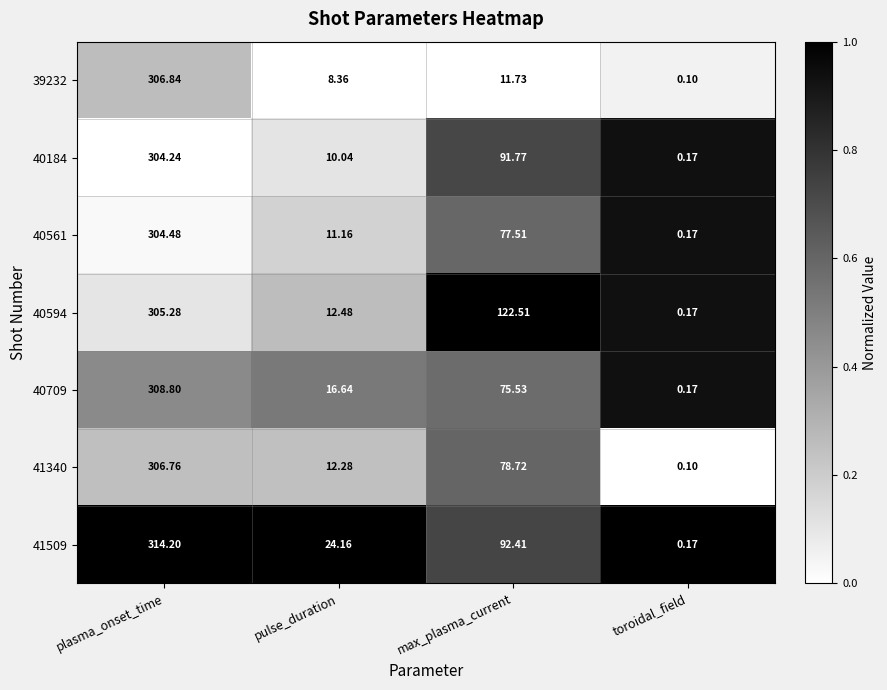

How many series are shown in this chart?

7